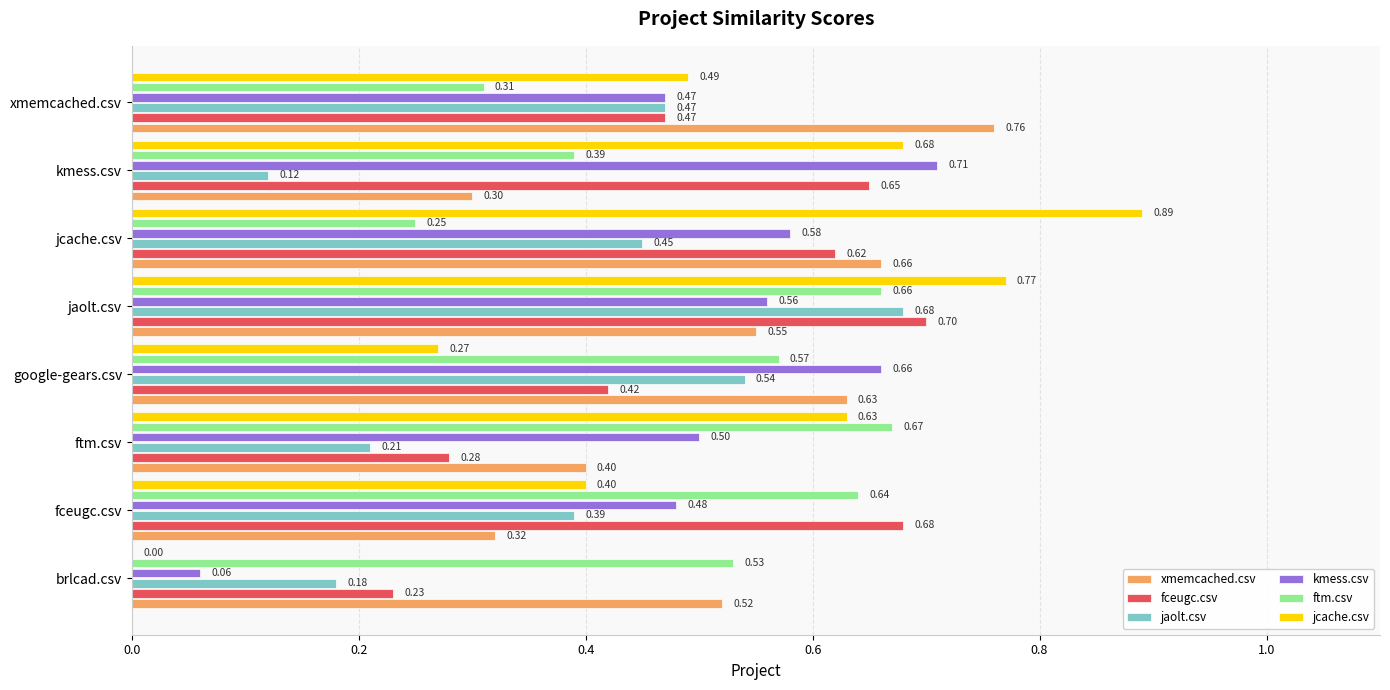

Which category has the highest value across all series?

jcache.csv